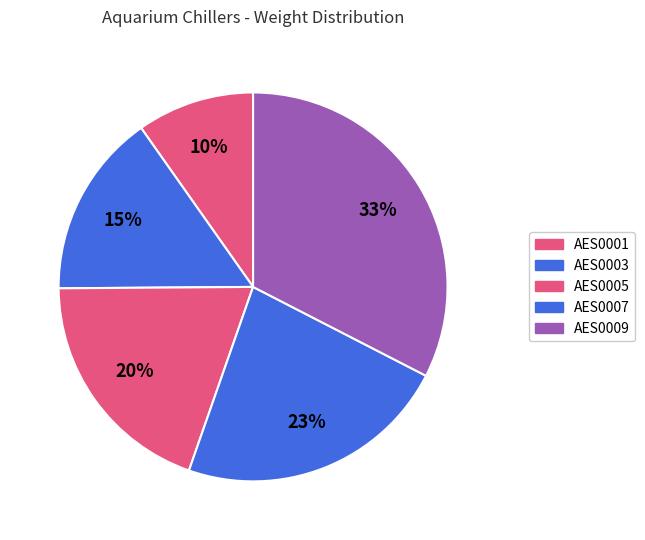

Rank the categories by value from lowest to highest.

AES0001, AES0003, AES0005, AES0007, AES0009